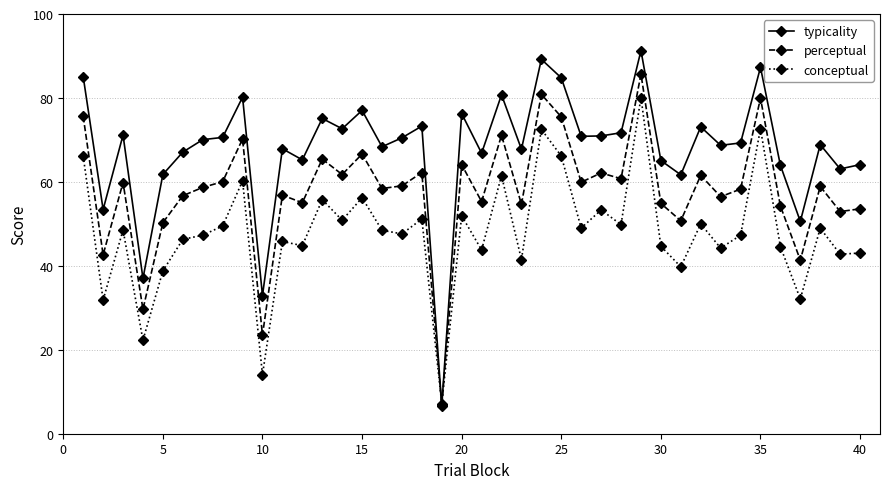

What is the lowest value of the perceptual series?

6.9